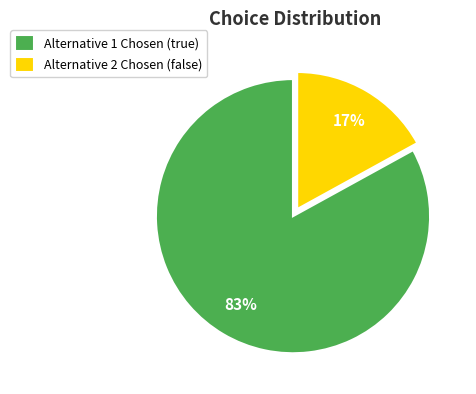

Rank the categories by value from lowest to highest.

Alternative 2 Chosen (false), Alternative 1 Chosen (true)